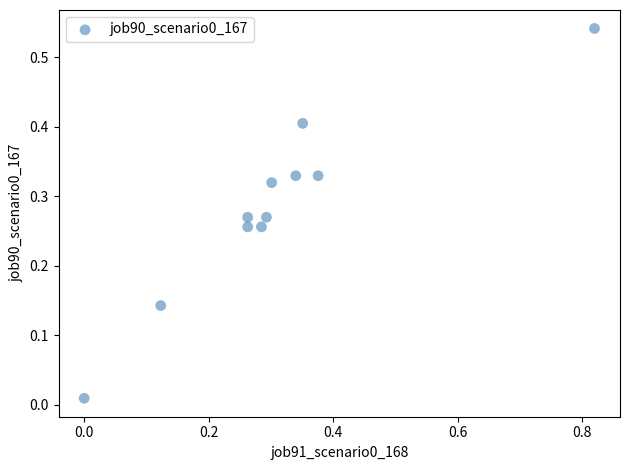

What is the range of X values (max minus min)?

0.8